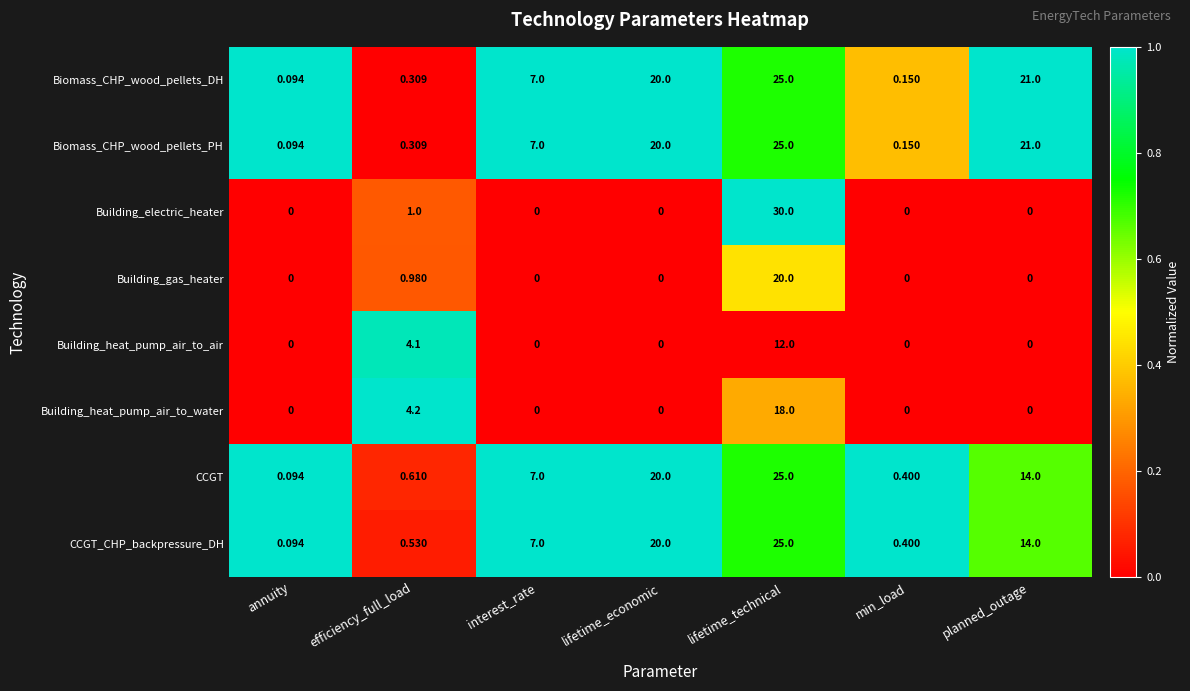

At which category is the sum across all series the highest?

lifetime_technical